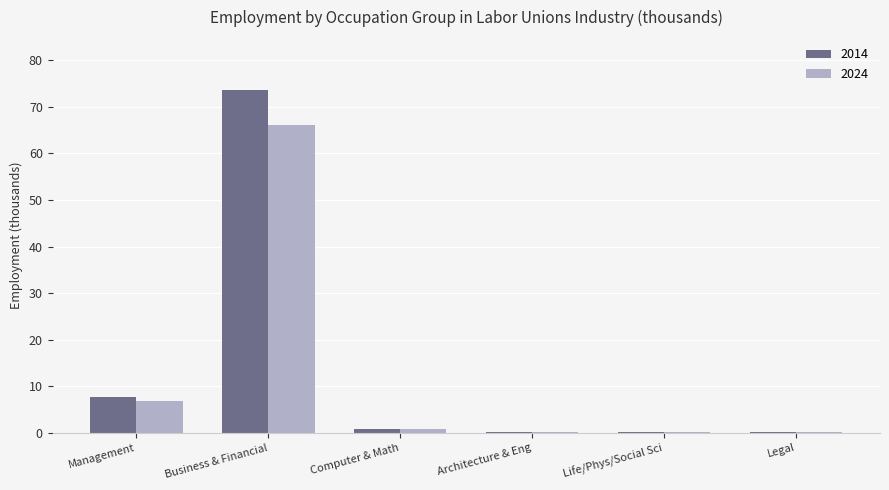

Is the value of 2024 at Business & Financial greater than the value of 2014 at Management?

Yes